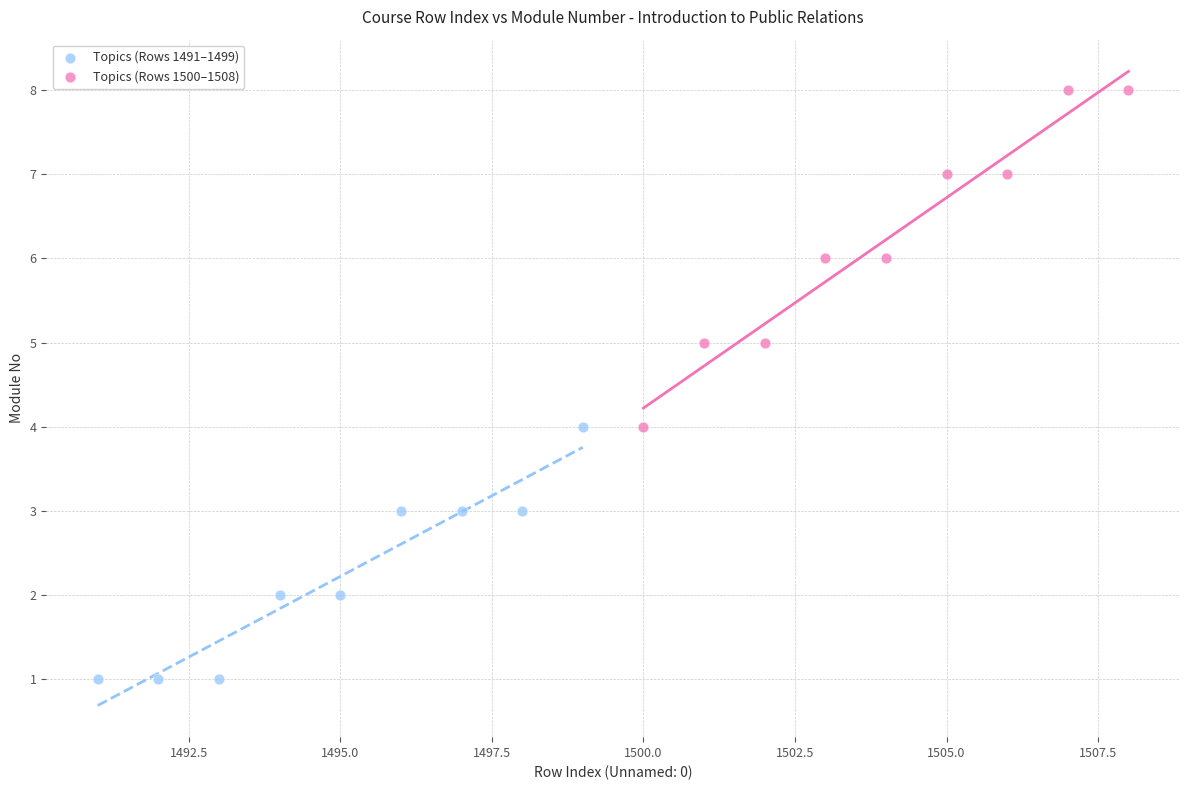

Which series contains the highest Y value?

Topics (Rows 1500–1508)